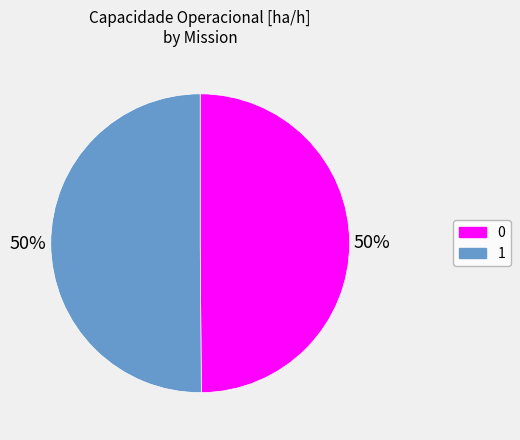

Do 1 and 0 together represent more than half of the pie?

Yes